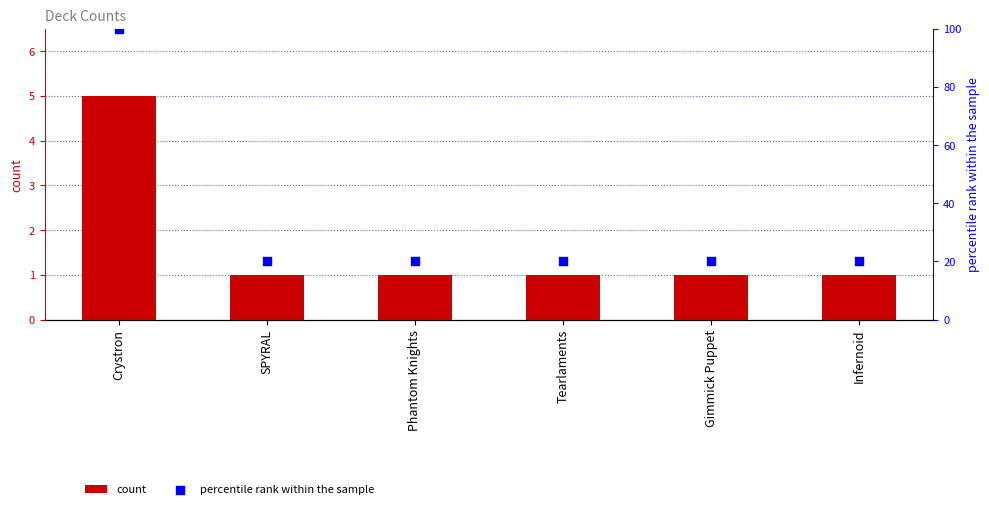

At how many categories does at least one series exceed 98?

1